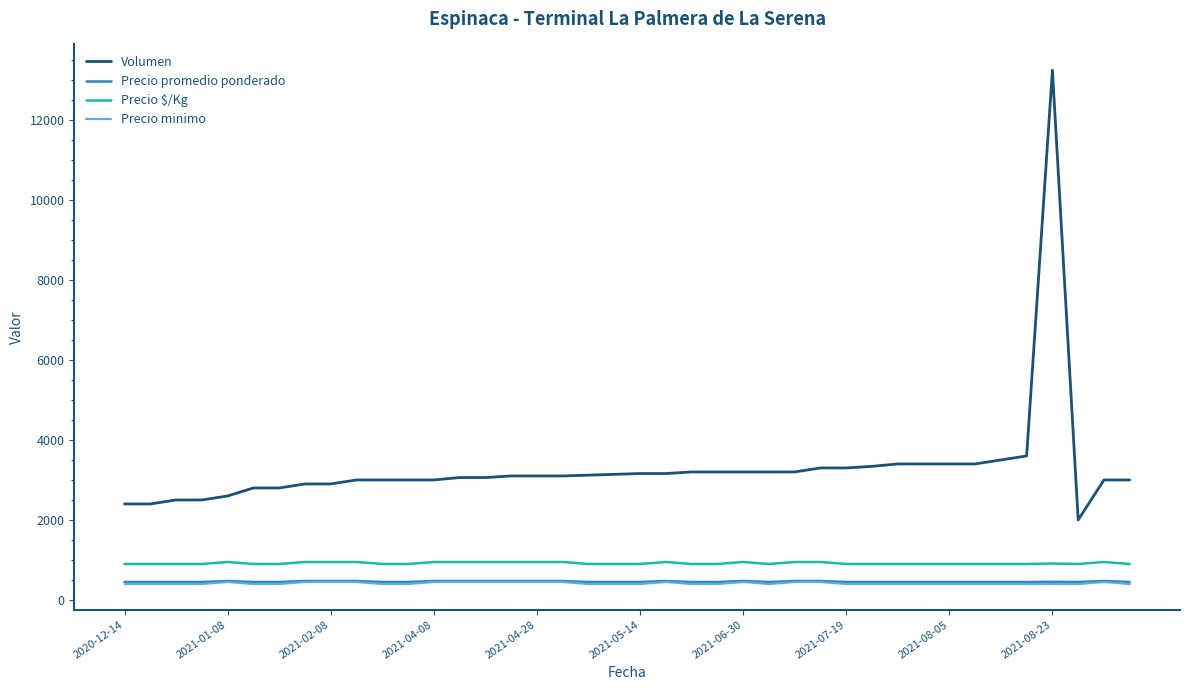

What is the highest value of the Precio promedio ponderado series?

475